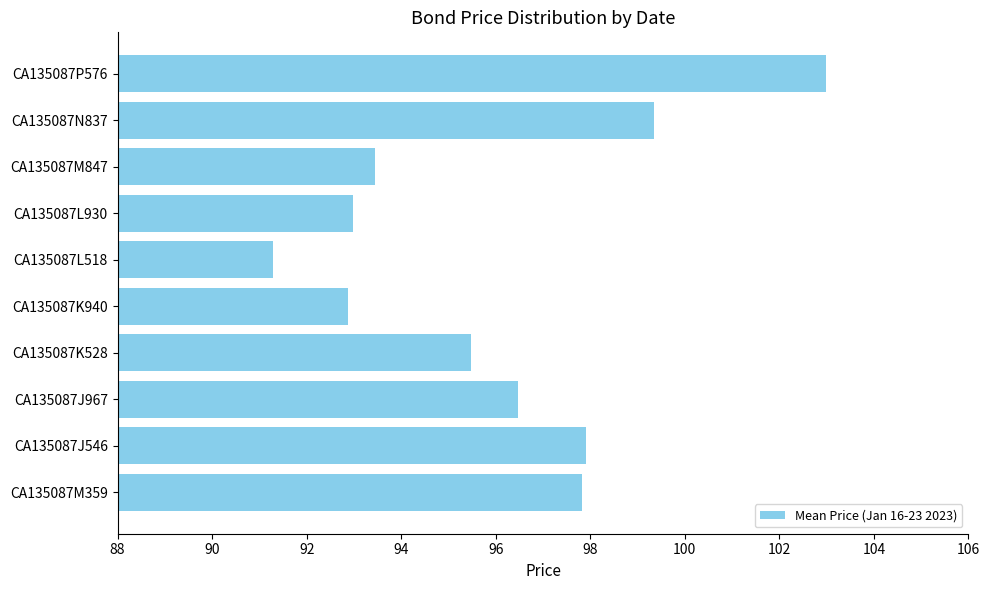

What is the difference between the second highest and minimum values?

8.1